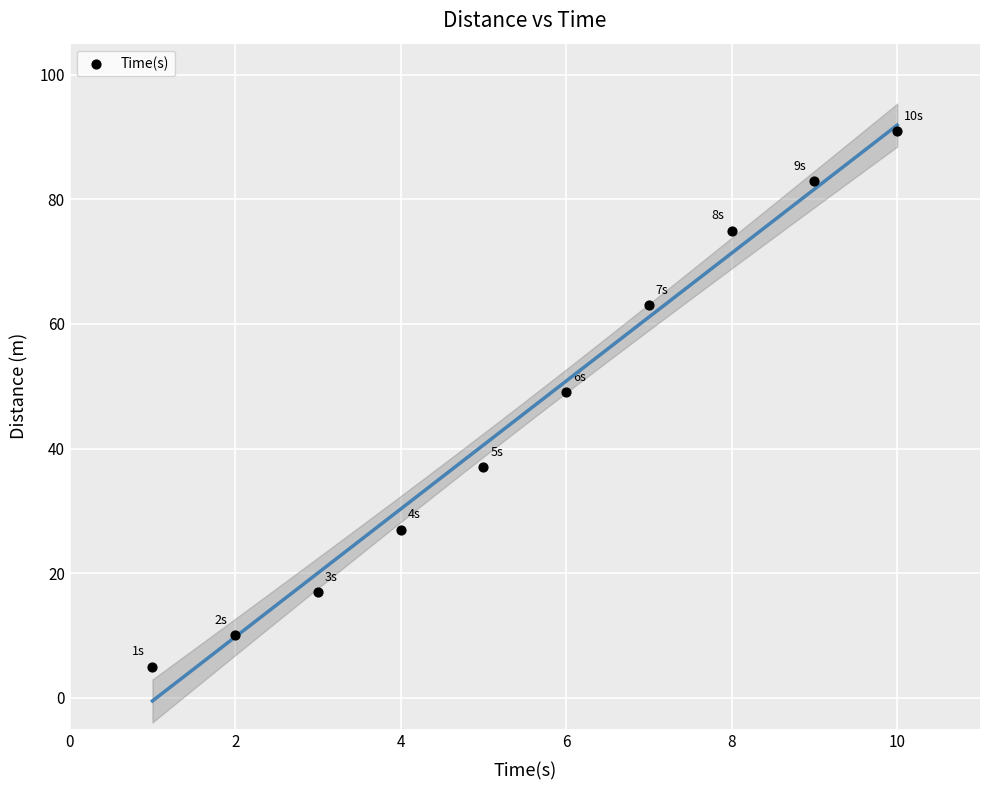

What is the range of Y values (max minus min)?

86